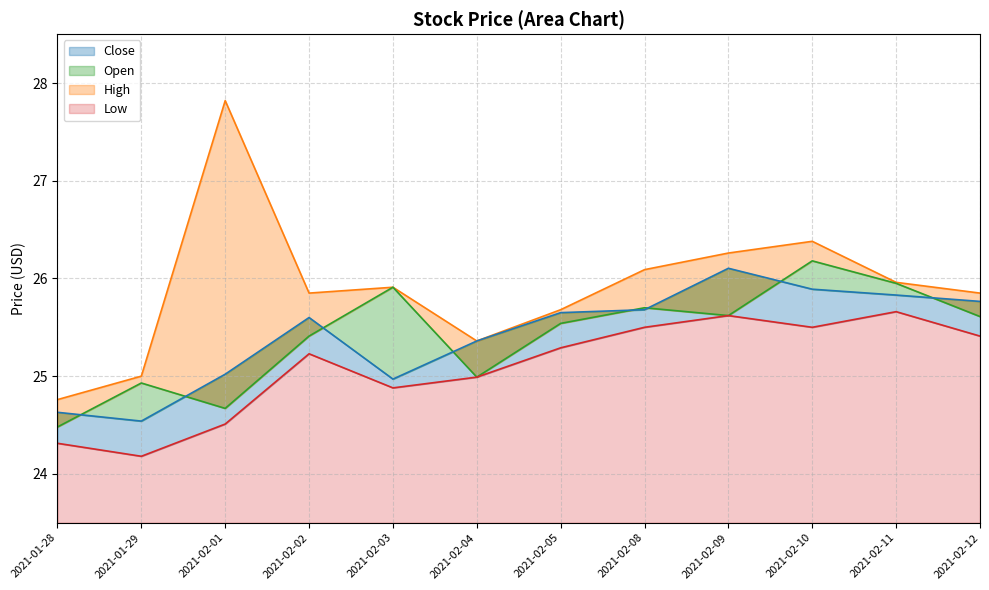

True or false: High and Close intersect in this chart.

False